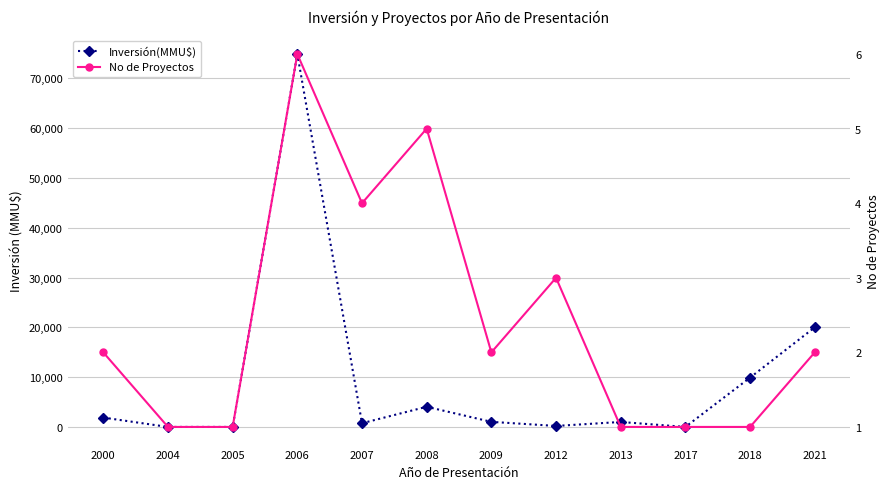

The value of Inversión(MMU$) at 2012 is 200. True or false?

True